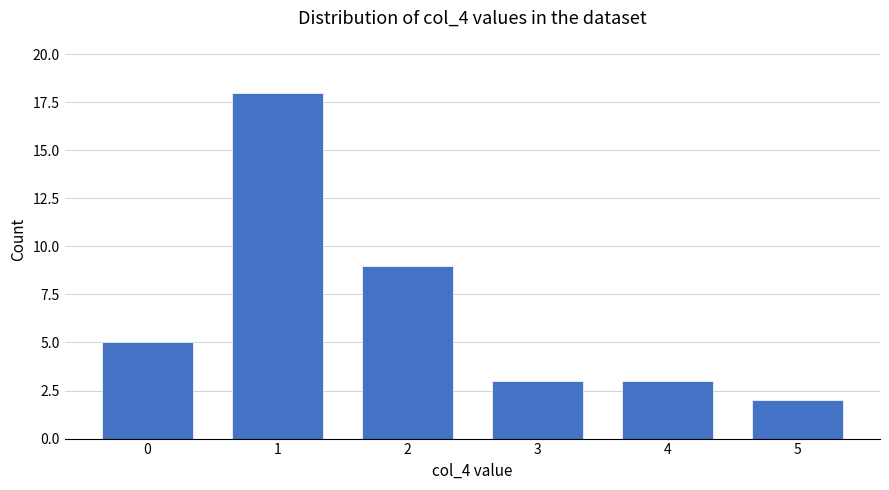

The value at 1 is 32. True or false?

False